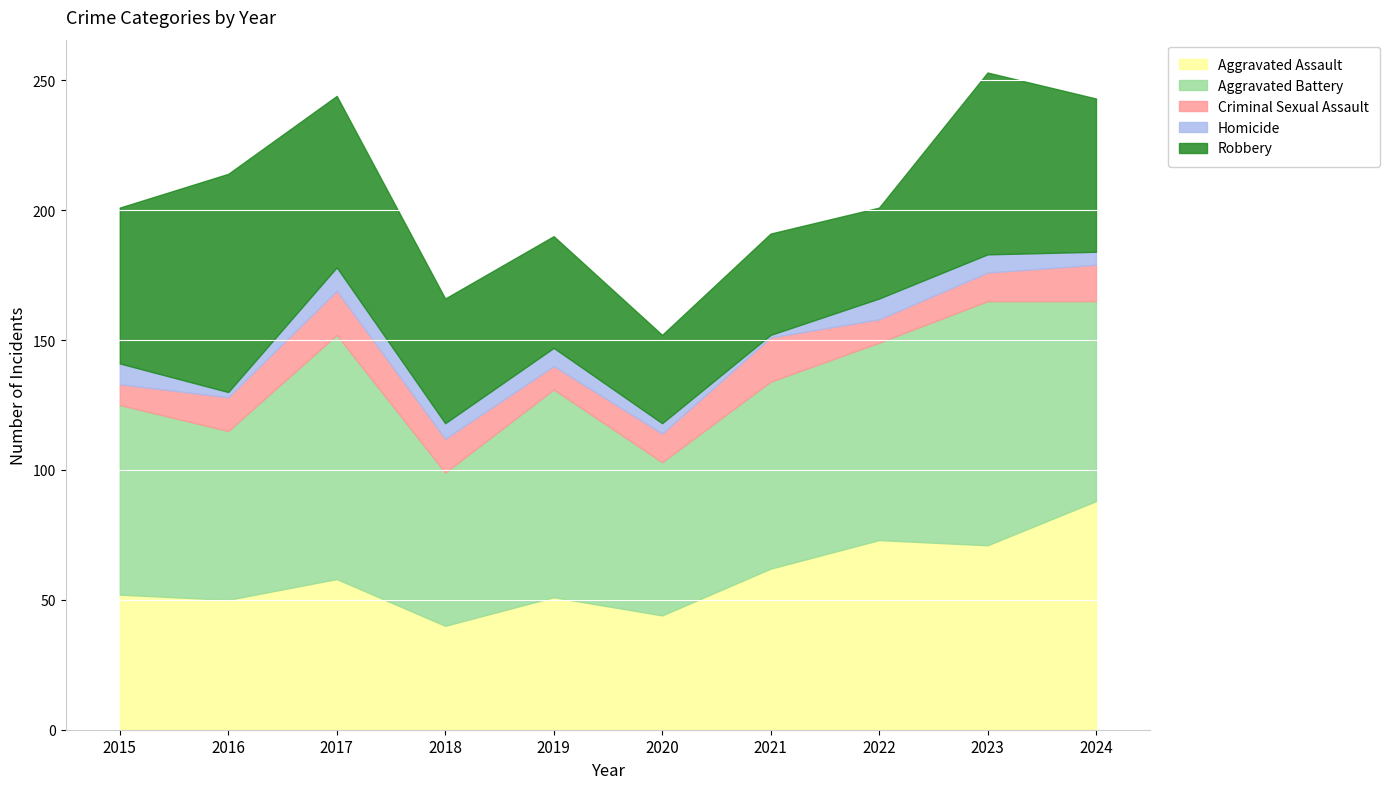

What is the difference between the maximum and minimum values in the Criminal Sexual Assault series?

9